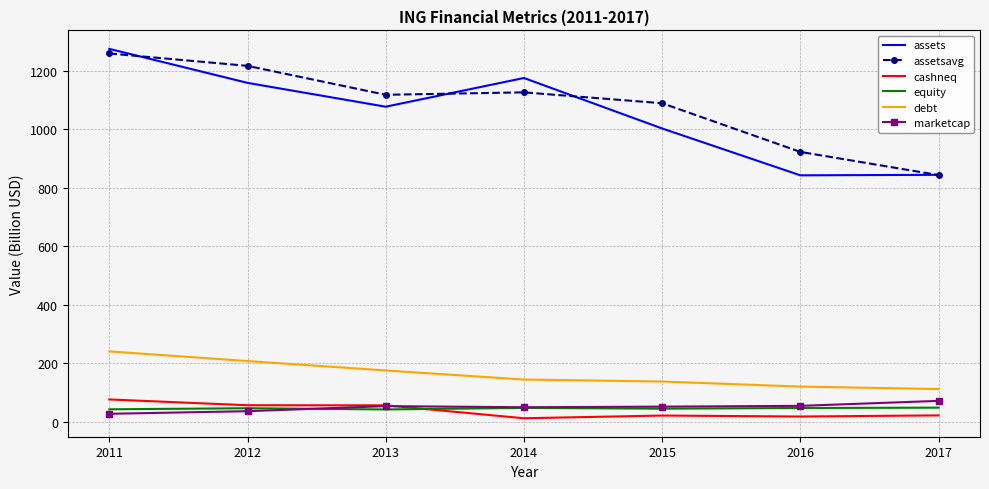

At which category is the sum across all series the highest?

2011